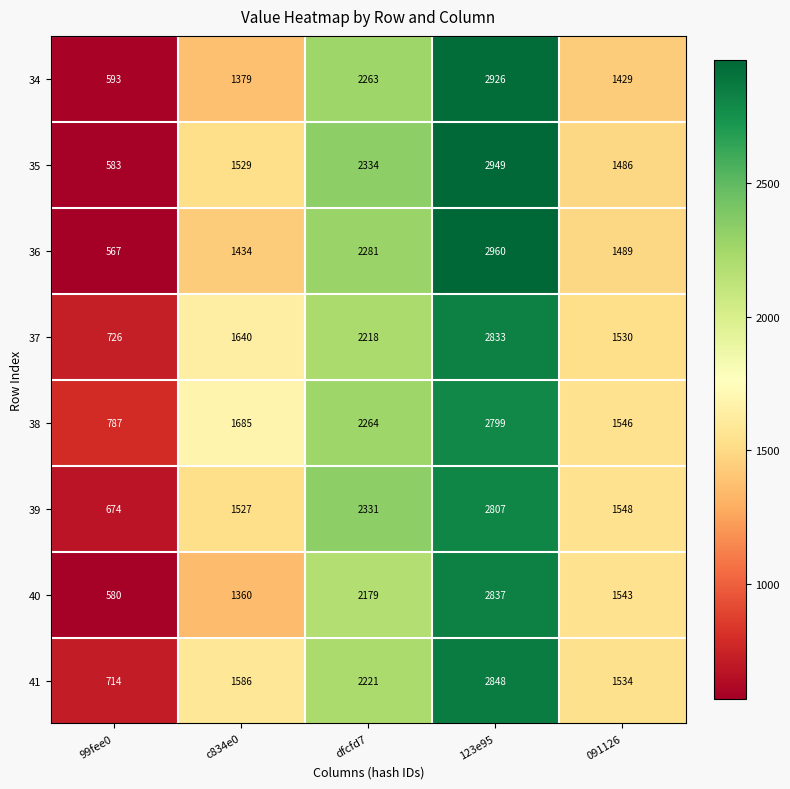

At how many categories does at least one series exceed 682?

5